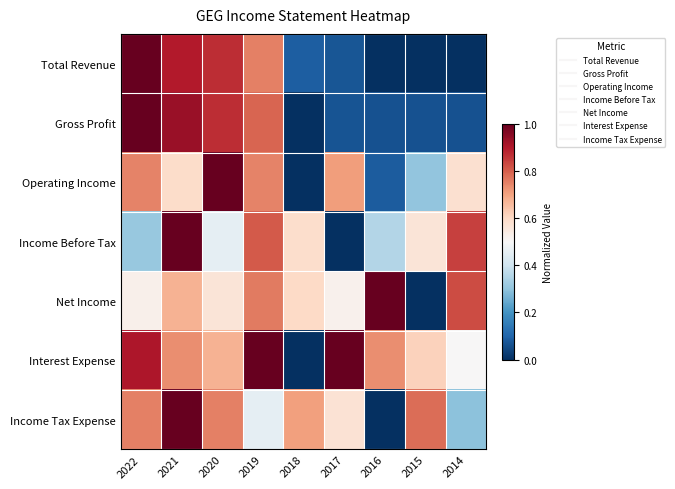

Between 2020 and 2016, which series saw the biggest shift?

Operating Income